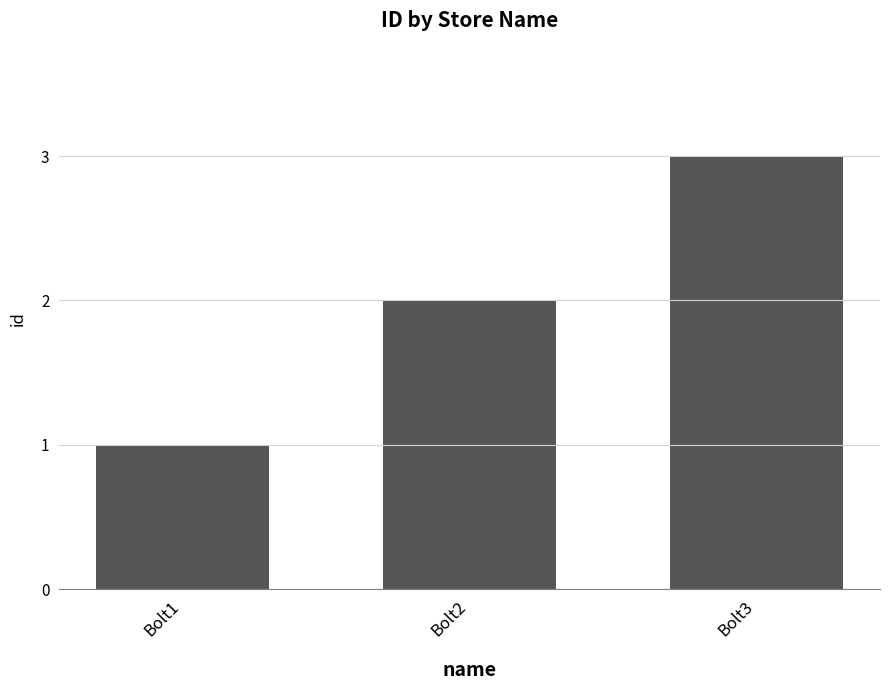

What is the sum of all values?

6